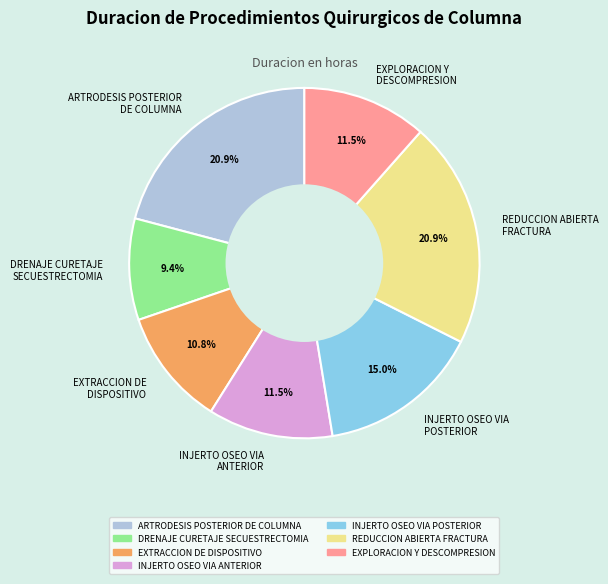

Which slice is the smallest?

DRENAJE CURETAJE SECUESTRECTOMIA